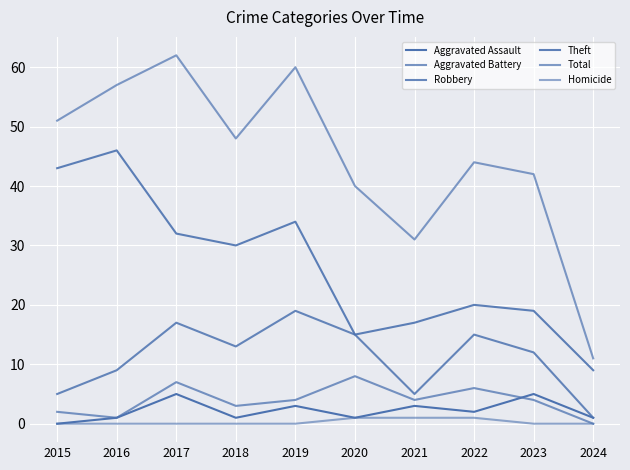

What is the difference between the Total values at 2015 and 2018?

3